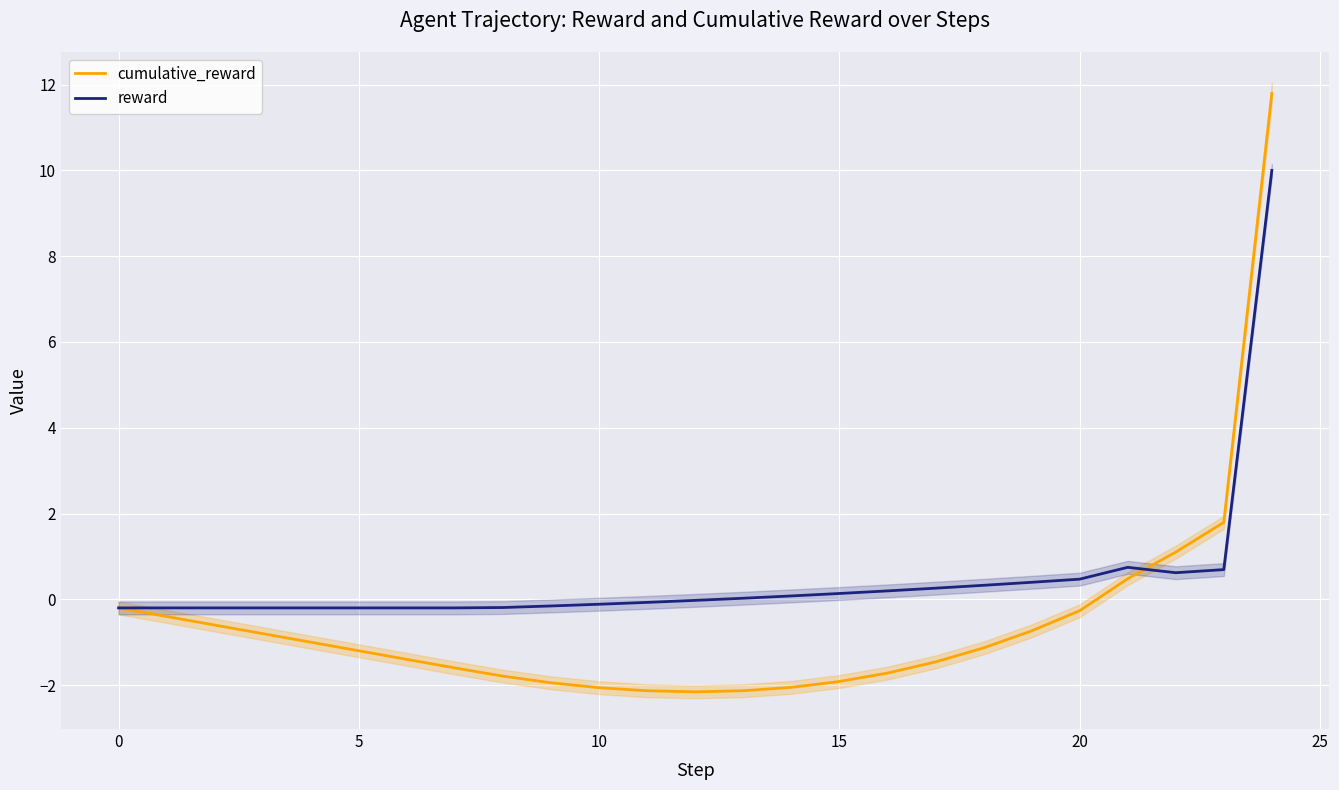

How many values in the reward series exceed 0?

12